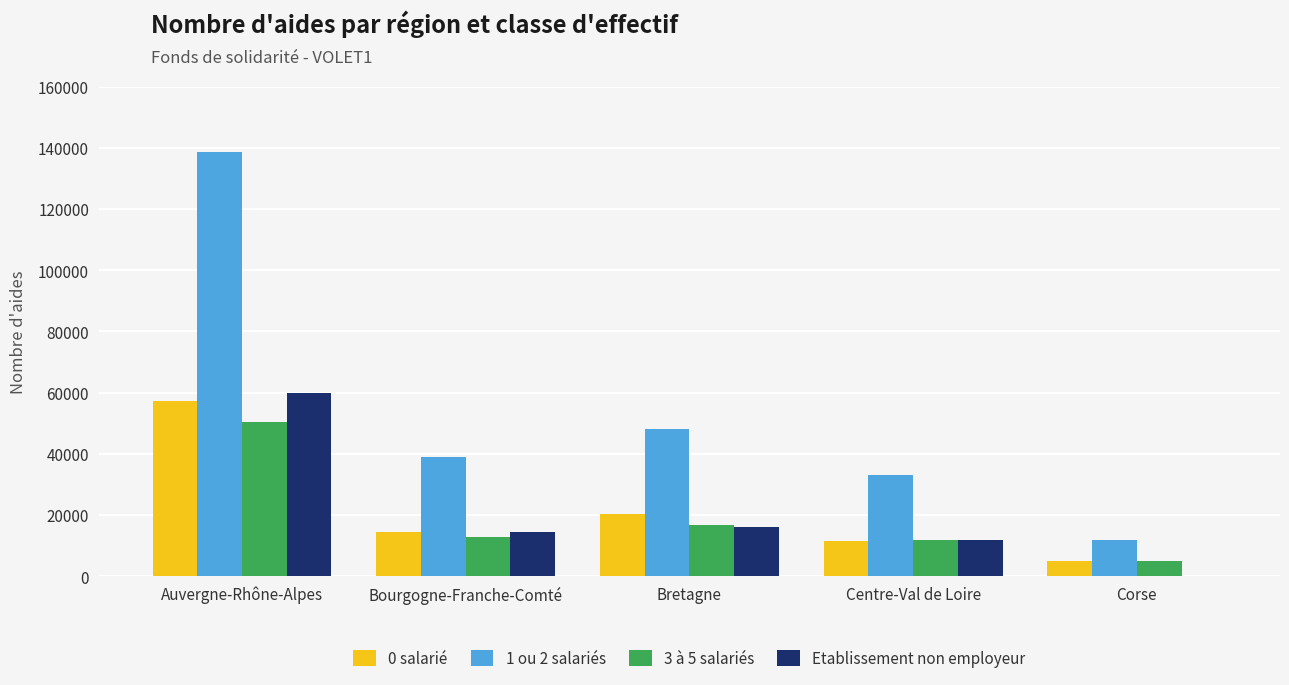

Reading left to right, extract all data points from this chart.

0 salarié: Auvergne-Rhône-Alpes=57169	Bourgogne-Franche-Comté=14499	Bretagne=20258	Centre-Val de Loire=11484	Corse=5124
1 ou 2 salariés: Auvergne-Rhône-Alpes=138610	Bourgogne-Franche-Comté=38906	Bretagne=48023	Centre-Val de Loire=33231	Corse=11959
3 à 5 salariés: Auvergne-Rhône-Alpes=50413	Bourgogne-Franche-Comté=12939	Bretagne=16690	Centre-Val de Loire=11996	Corse=4965
Etablissement non employeur: Auvergne-Rhône-Alpes=59983	Bourgogne-Franche-Comté=14538	Bretagne=16228	Centre-Val de Loire=11749	Corse=0